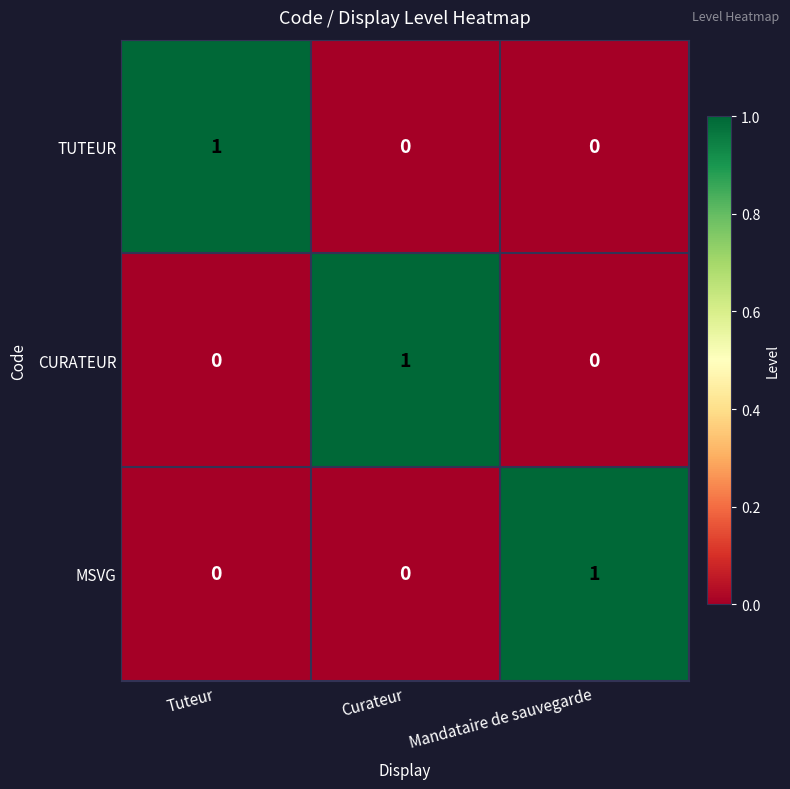

Count the MSVG values in the range 0 to 1.

3